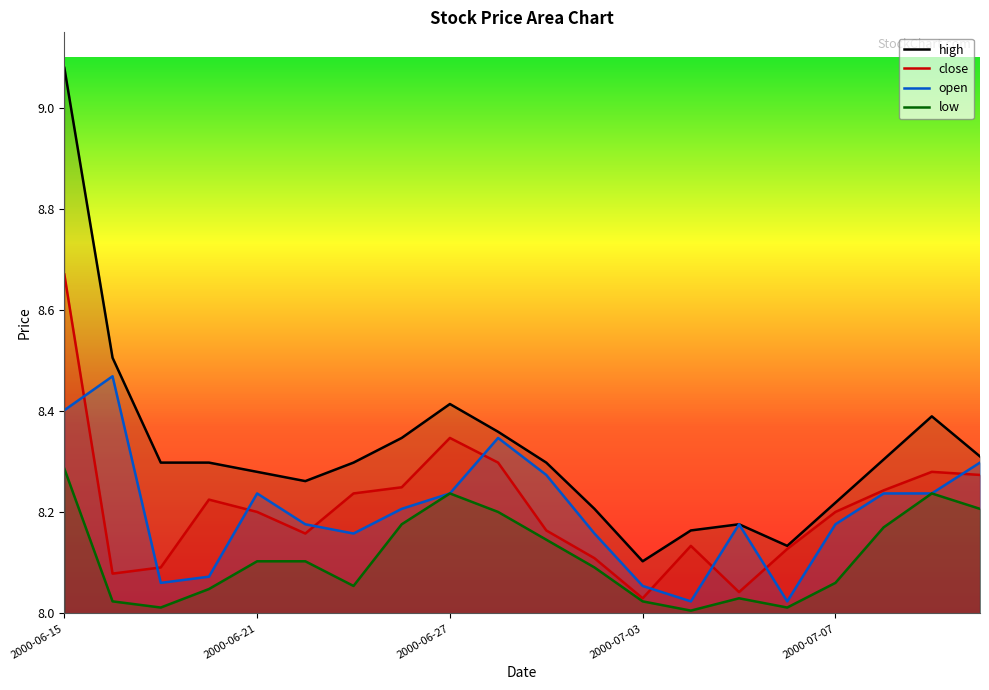

Where is the first local maximum for close?

2000-06-20